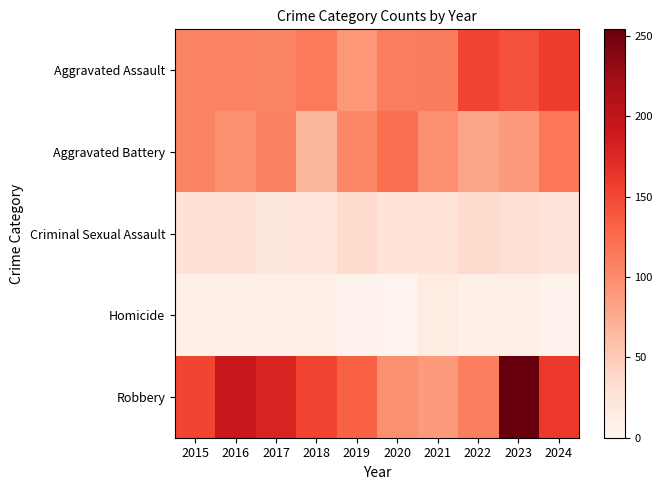

Reading left to right, extract all data points from this chart.

Aggravated Assault: 2015=106	2016=106	2017=105	2018=114	2019=91	2020=112	2021=113	2022=151	2023=143	2024=157
Aggravated Battery: 2015=106	2016=98	2017=108	2018=67	2019=104	2020=122	2021=98	2022=81	2023=89	2024=117
Criminal Sexual Assault: 2015=28	2016=29	2017=21	2018=22	2019=35	2020=27	2021=27	2022=35	2023=30	2024=25
Homicide: 2015=9	2016=7	2017=8	2018=10	2019=4	2020=2	2021=13	2022=9	2023=10	2024=4
Robbery: 2015=151	2016=193	2017=178	2018=151	2019=132	2020=97	2021=89	2022=110	2023=254	2024=161